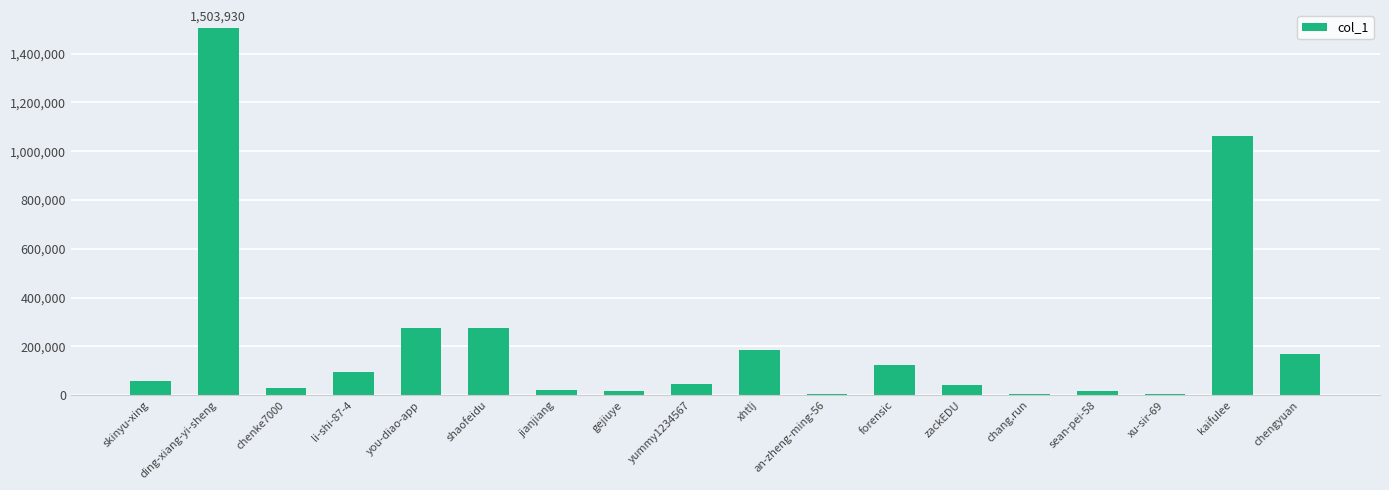

What is the maximum value shown in the chart?

1503930